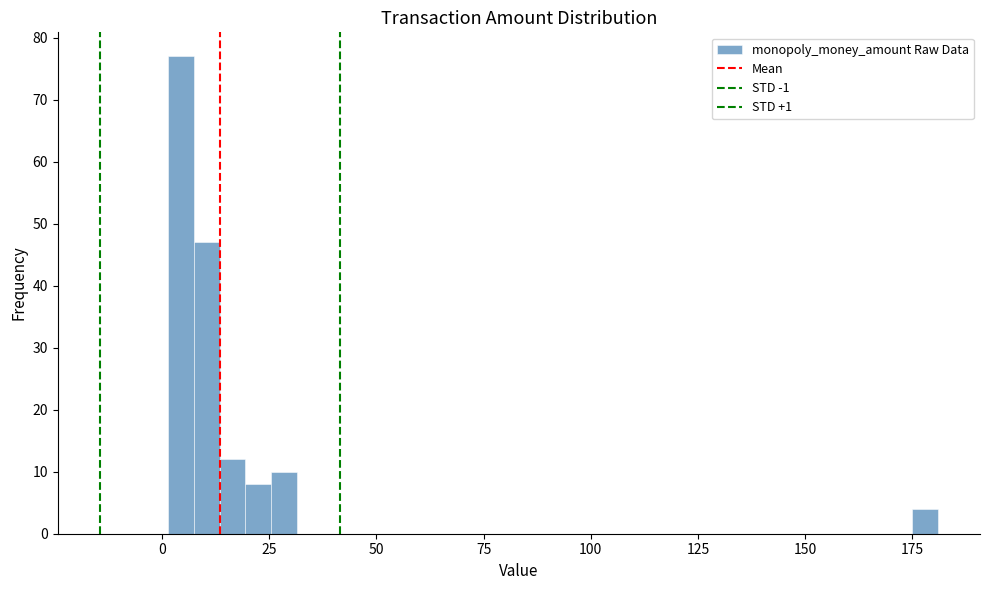

Around what value on the x-axis is the tallest bar? Give the approximate position of its centre, as read against the axis.

5